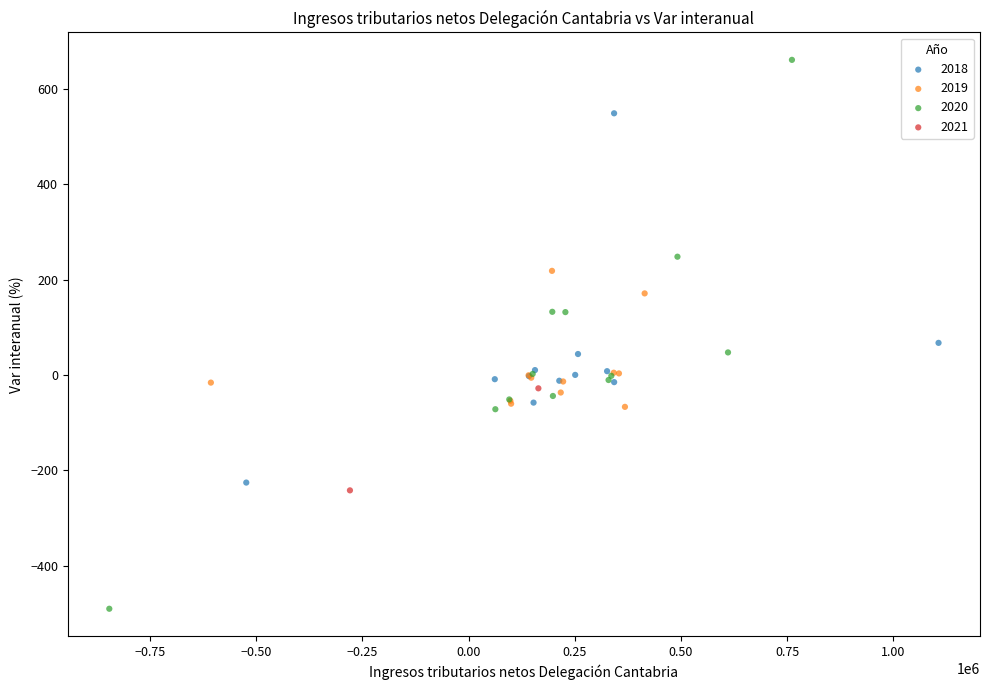

Which series contains the highest Y value?

2020